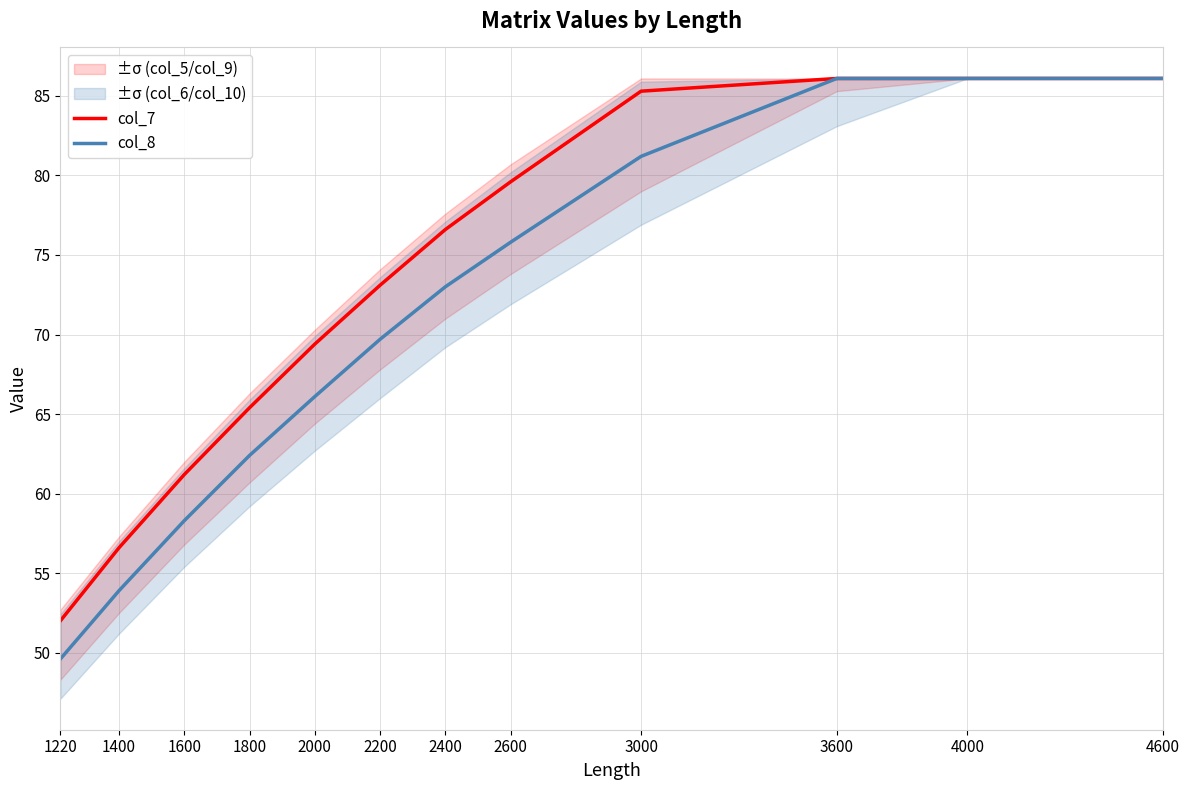

What is the approximate value of col_7 at 2600?

79.6